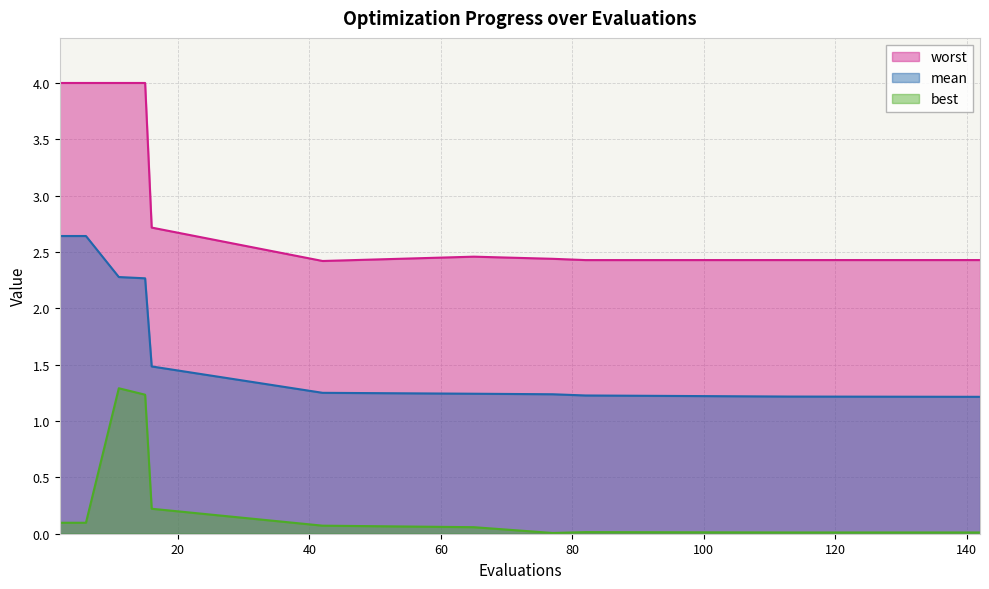

Is it true that best equals 0.0 at 113?

False